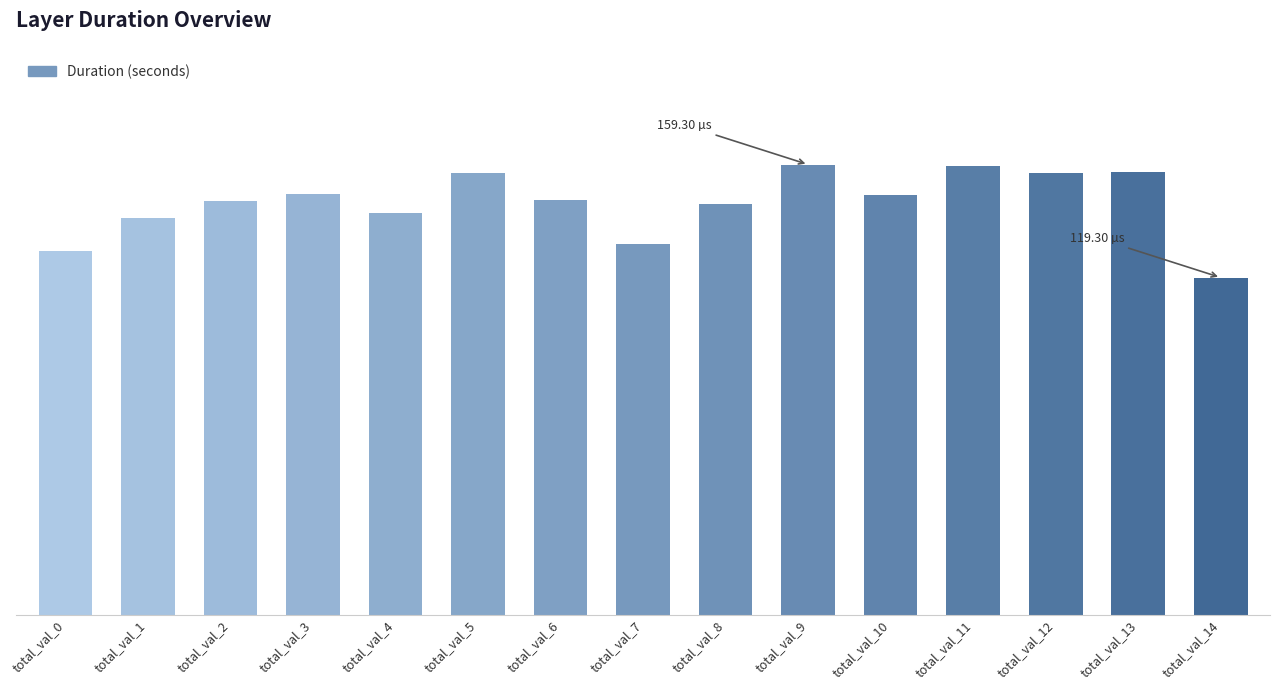

Between total_val_6 and total_val_10, which is larger?

total_val_10